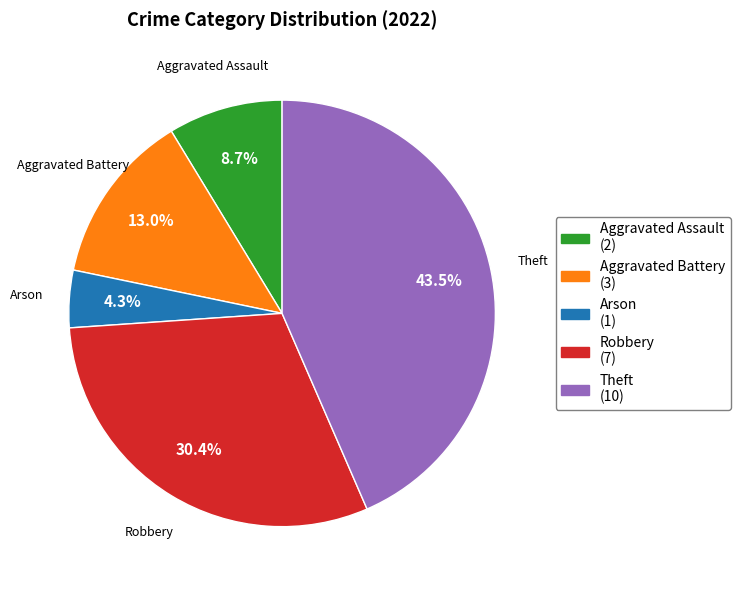

To the nearest percent, what is the difference between the largest and smallest slice percentages?

39%